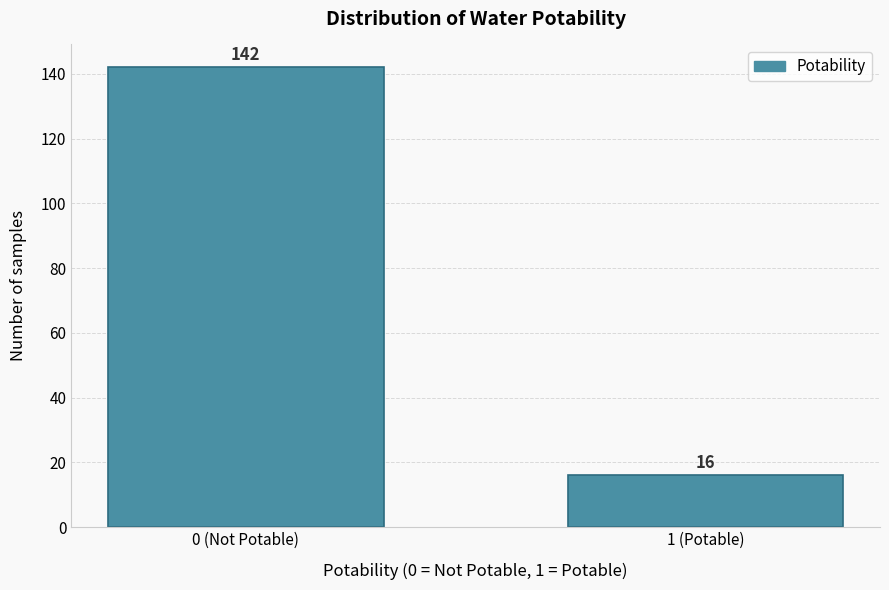

Reading left to right, what are all the values shown in this chart?

0 (Not Potable)=142	1 (Potable)=16